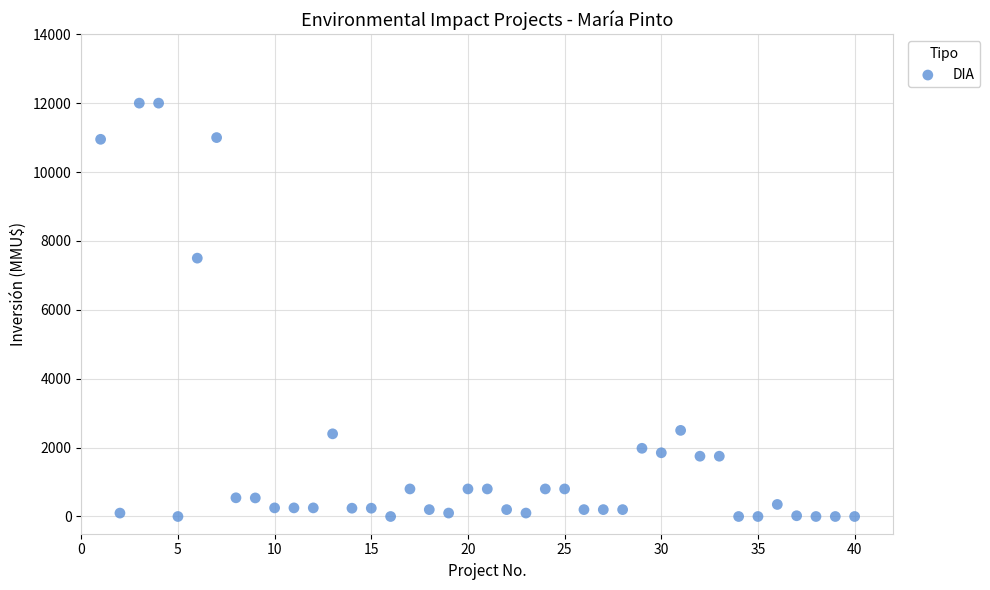

What is the range of Y values (max minus min)?

12000